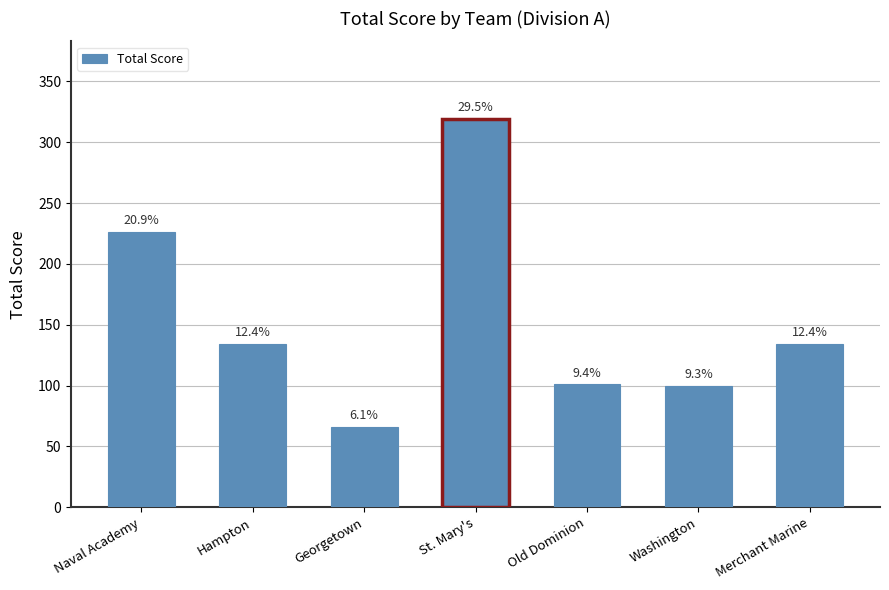

Approximately how many times larger is the value at Merchant Marine compared to Hampton?

1.0